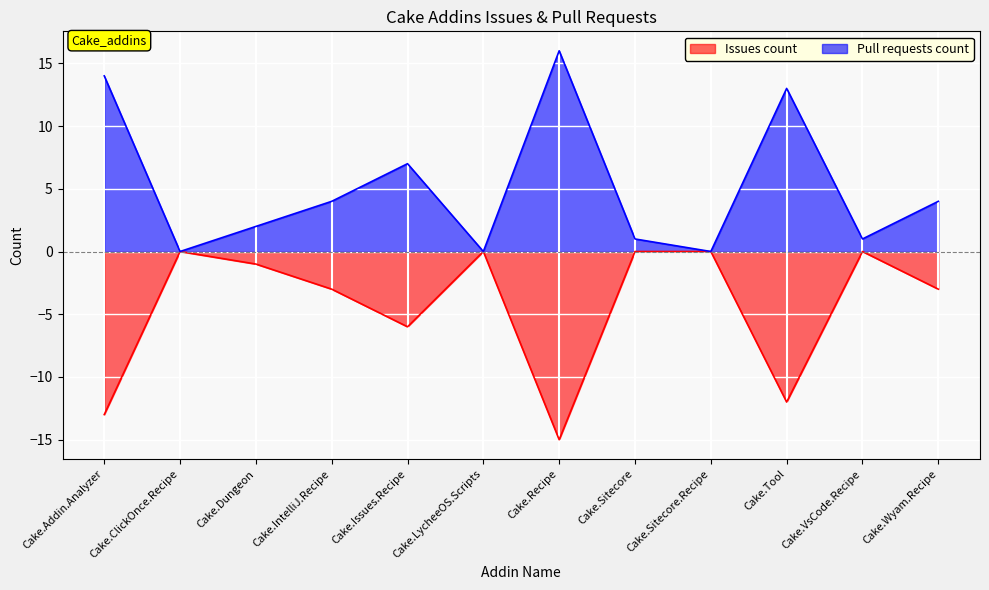

Does the chart display data point markers on the line(s)?

No